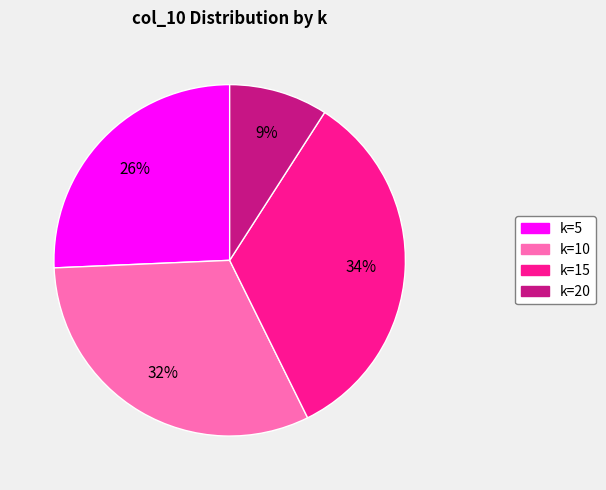

How many slices are in this pie chart?

4